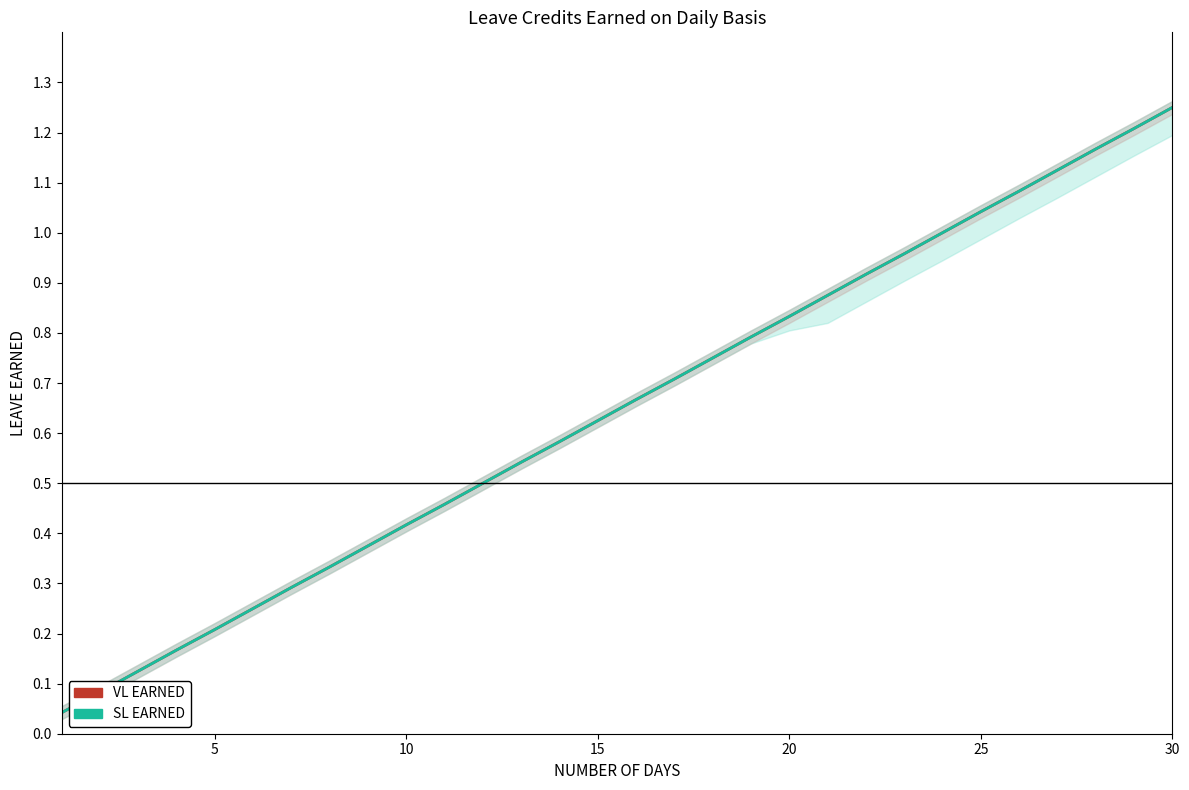

What is the difference between the maximum and minimum values in the SL EARNED series?

1.2